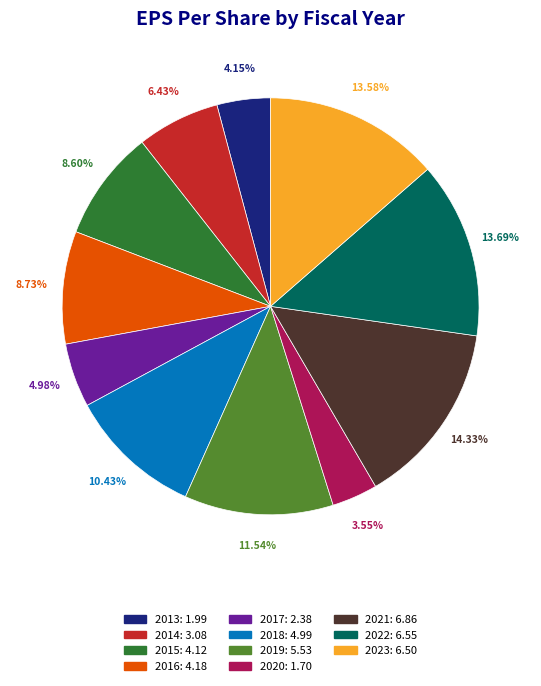

Combined, do 2018 and 2015 account for over 50%?

No